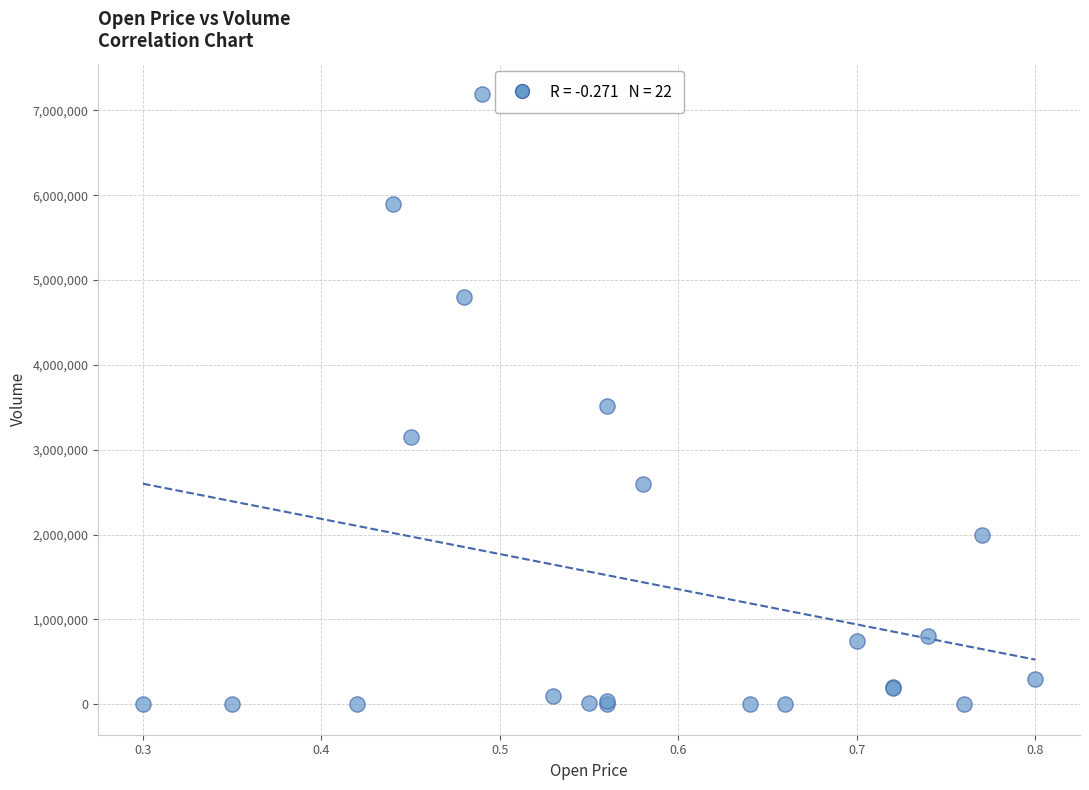

What Y value in the scatter plot is closest to 3595250?

3512000